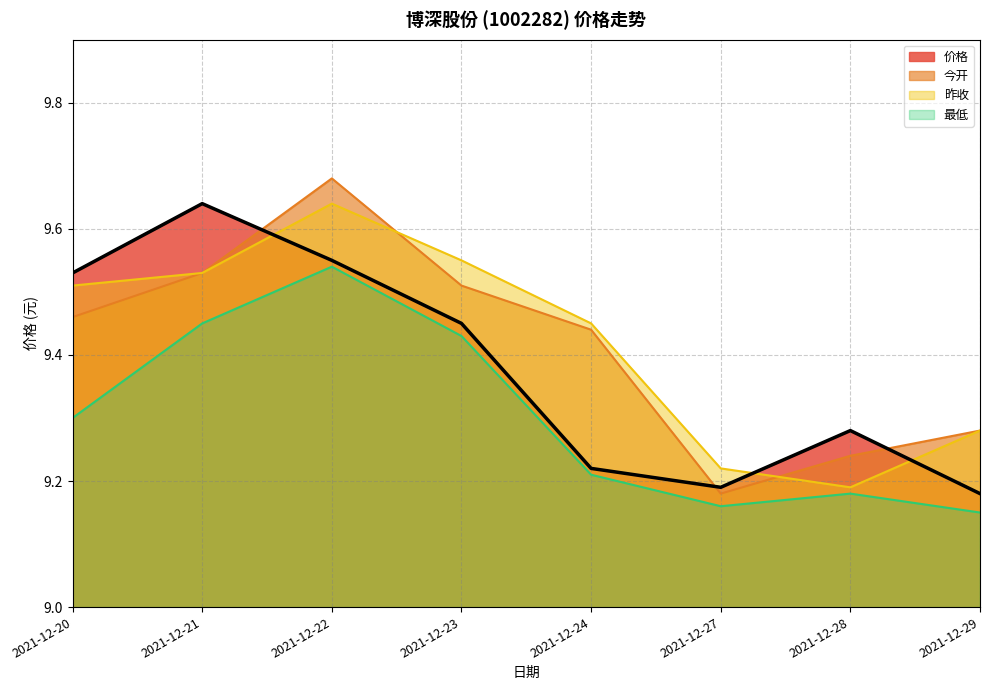

Is the value of 昨收 at 2021-12-21 greater than the value of 价格 at 2021-12-27?

Yes